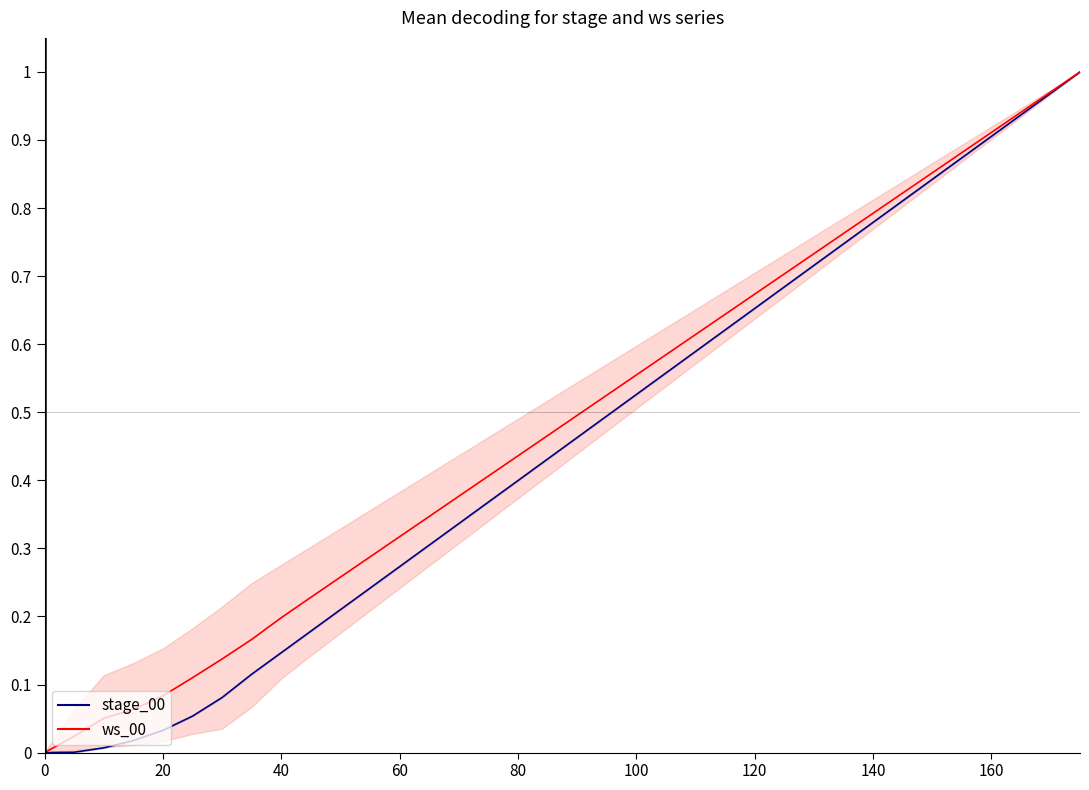

Reading right to left, extract all data points from this chart.

stage_00: 1.0	1.0	0.9	0.9	0.9	0.8	0.8	0.8	0.7	0.7	0.7	0.7	0.6	0.6	0.6	0.5	0.5	0.5	0.4	0.4	0.4	0.3	0.3	0.3	0.2	0.2	0.2	0.1	0.1	0.1	0.1	0.0	0.0	0.0	0.0	0.0
ws_00: 1.0	1.0	0.9	0.9	0.9	0.9	0.8	0.8	0.8	0.7	0.7	0.7	0.6	0.6	0.6	0.6	0.5	0.5	0.5	0.4	0.4	0.4	0.3	0.3	0.3	0.3	0.2	0.2	0.2	0.1	0.1	0.1	0.1	0.1	0.0	0.0